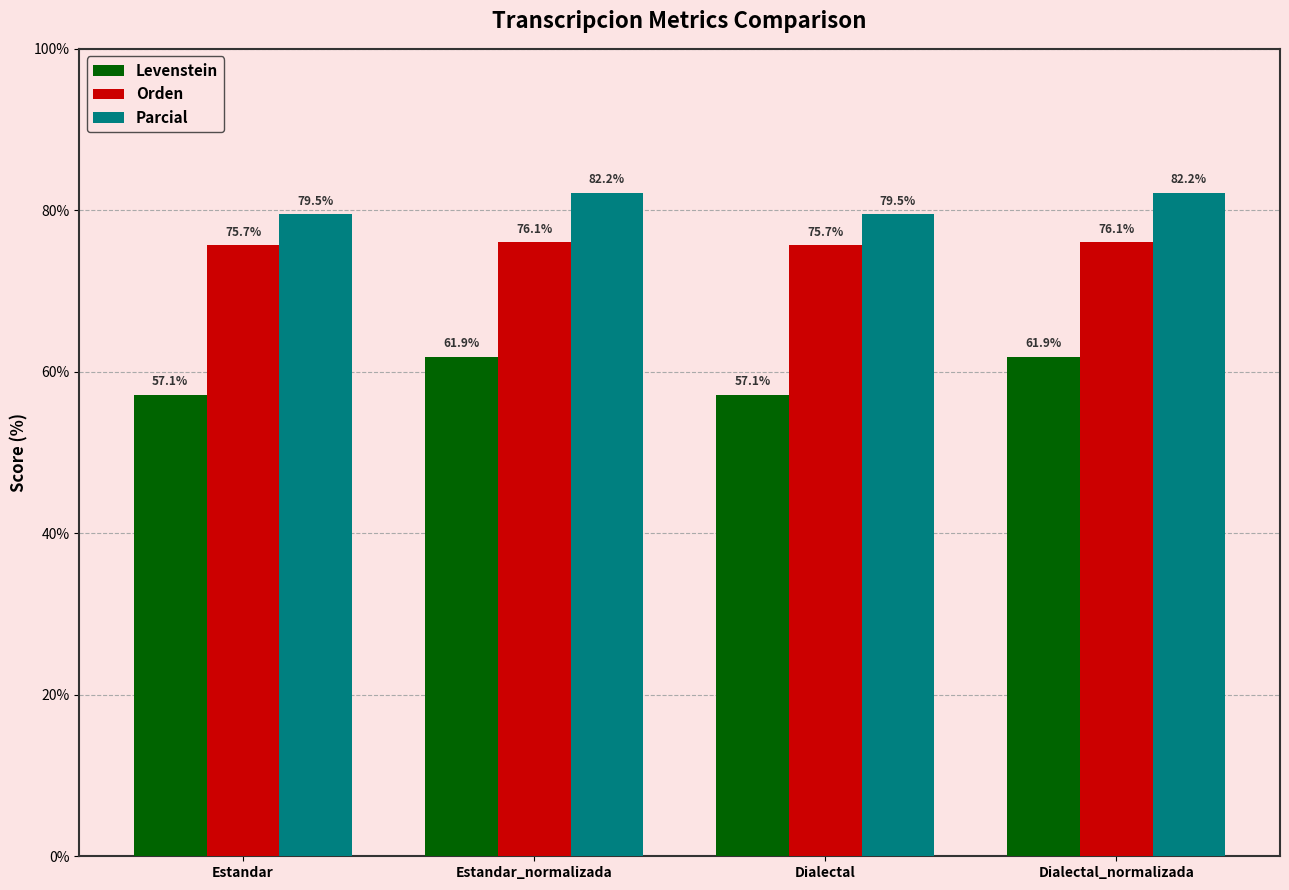

What is the label of the 3rd bar from the right?

Estandar_normalizada